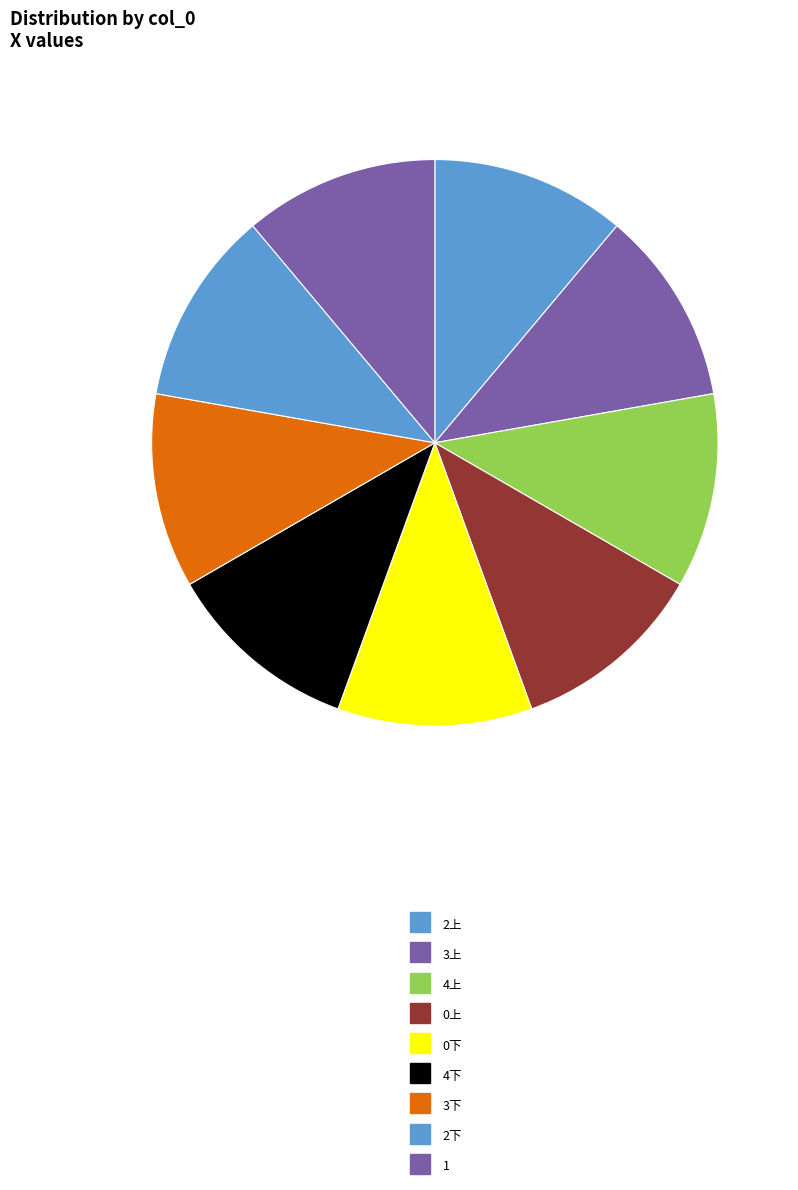

The 4下 slice represents 2% of the pie. True or false?

False